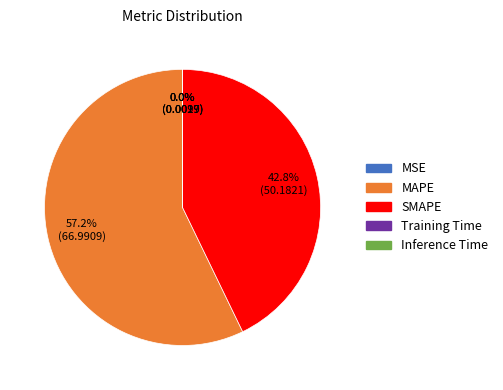

What is the largest slice in the pie chart?

MAPE